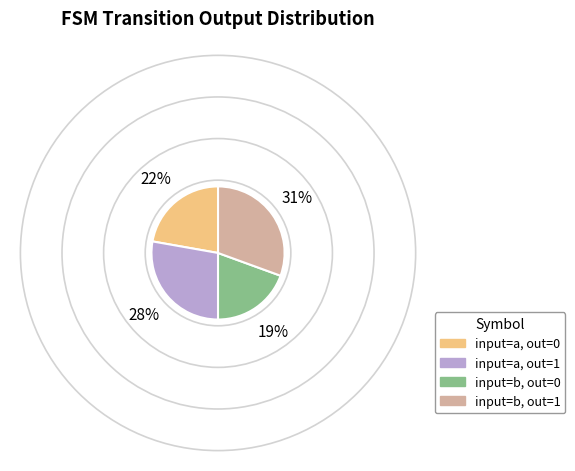

Is the sum of input=a, out=0 and input=b, out=0 greater than half?

No